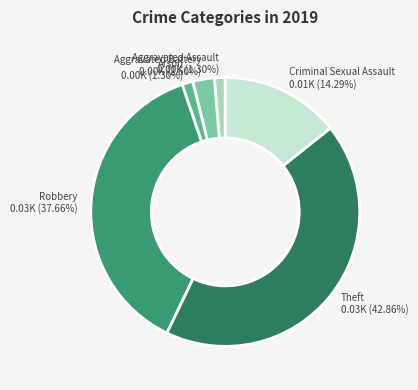

To the nearest percent, what is the difference between the largest and smallest slice percentages?

42%